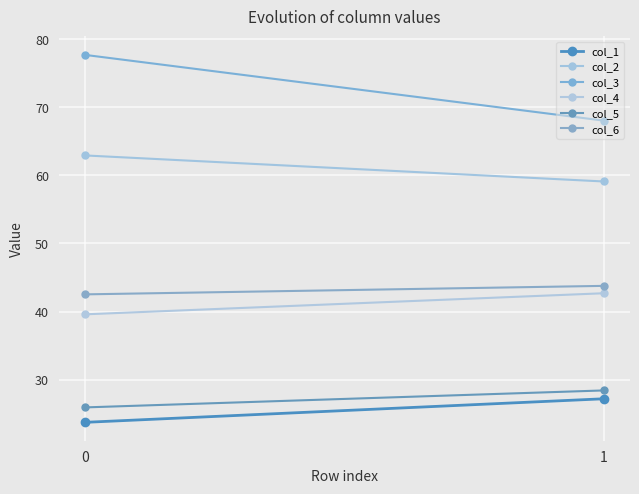

What is the difference between the highest and lowest values at 0?

54.0